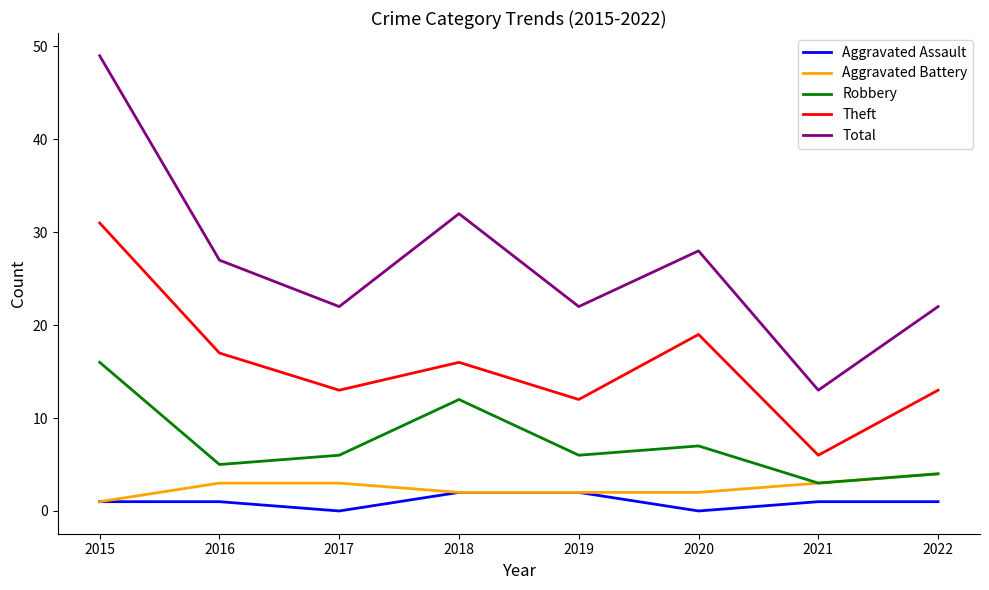

Which series has the largest total across all categories?

Total